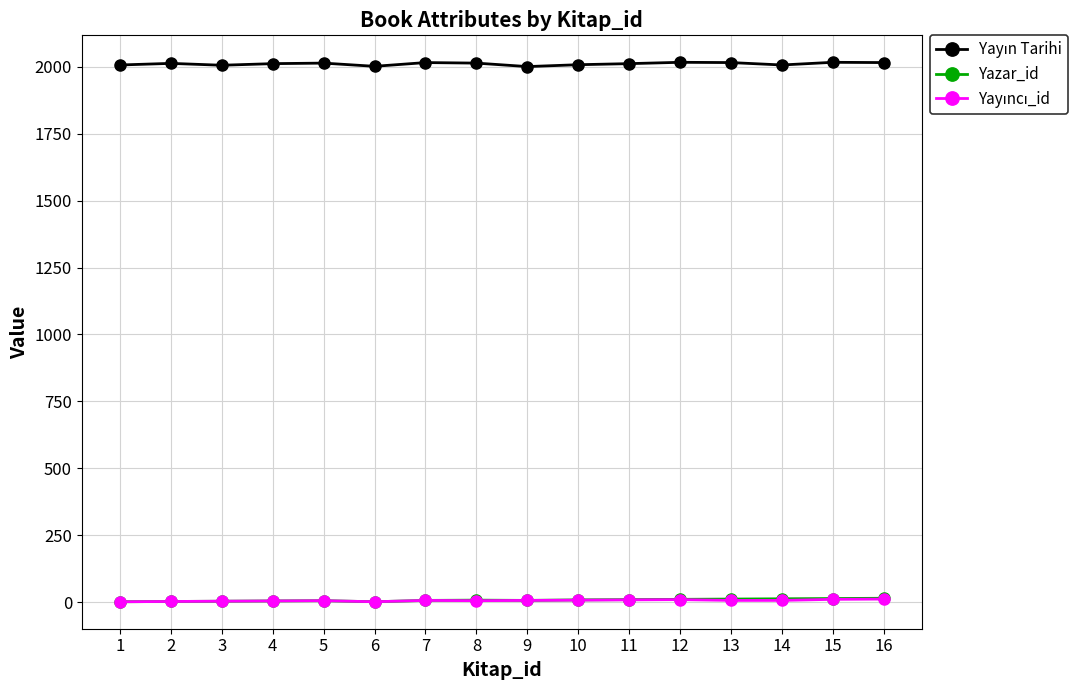

What is the maximum value shown in the chart?

2017